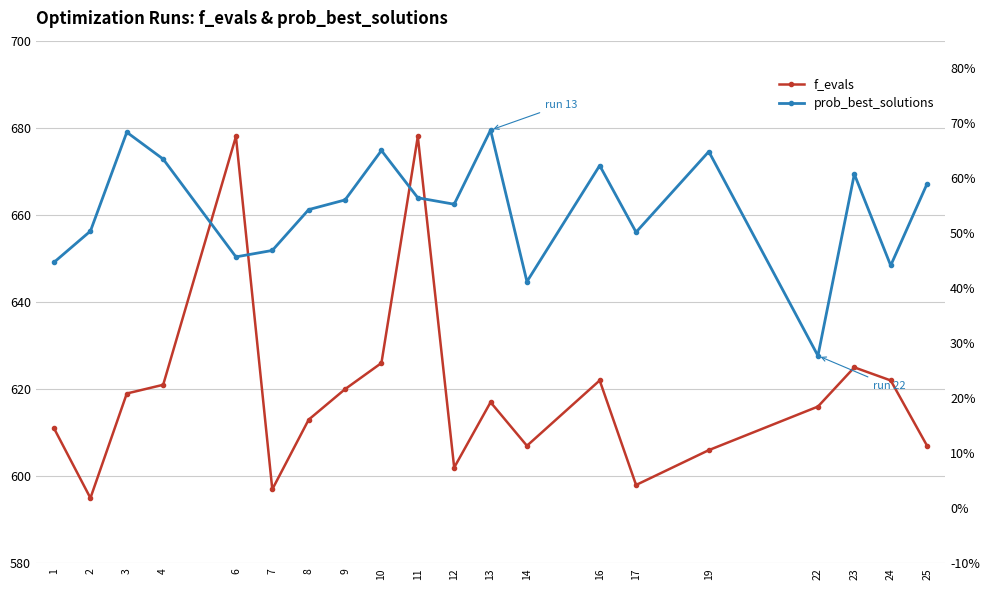

List the series in order of their overall mean, lowest first.

prob_best_solutions, f_evals